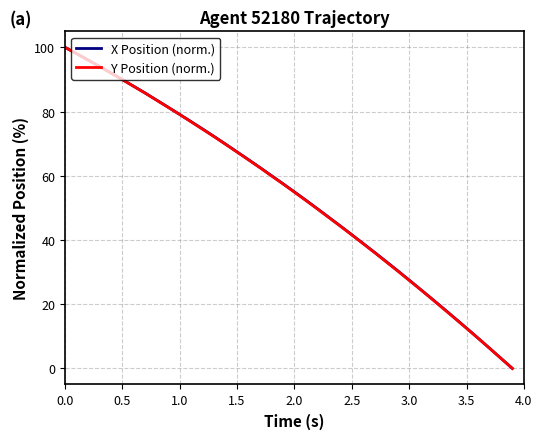

True or false: X Position (norm.) has more than 1 interior local peaks.

False